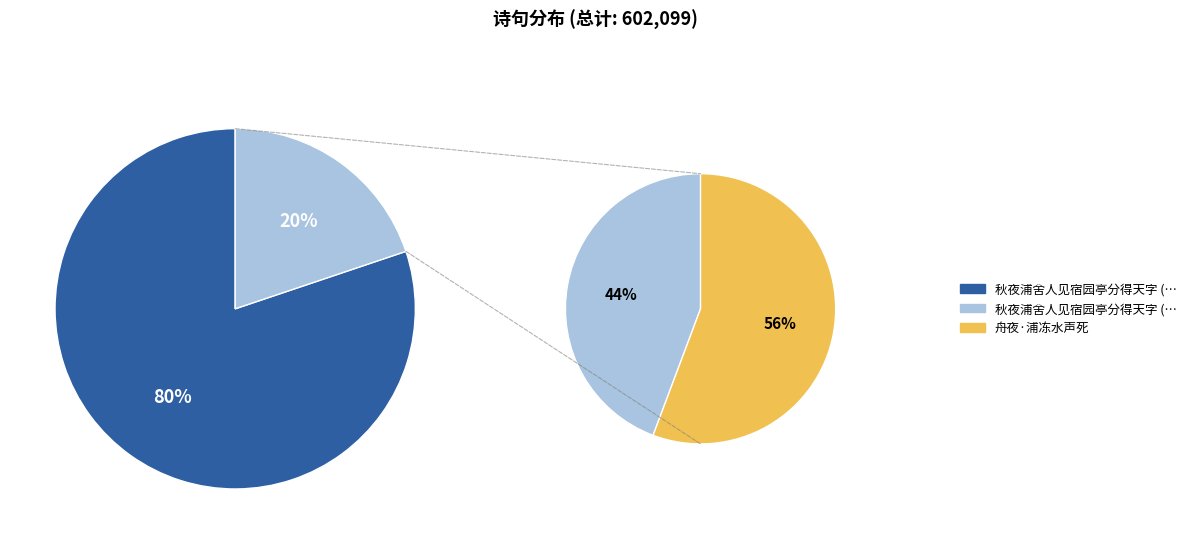

To the nearest percent, what is the combined percentage of 舟夜·浦冻水声死 and 秋夜浦舍人见宿园亭分得天字 (482683)?

91%